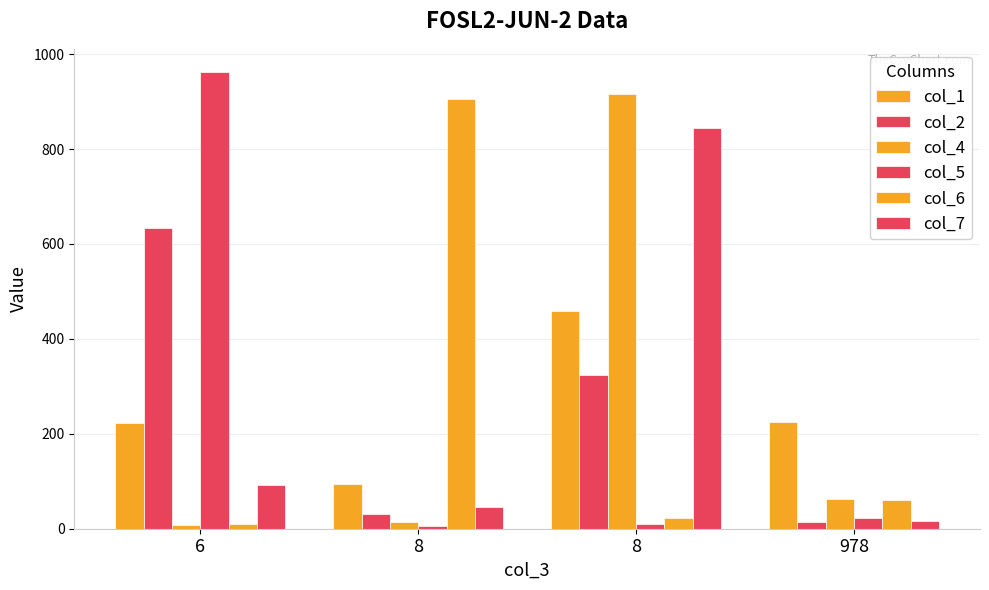

Count the number of categories in the chart.

4